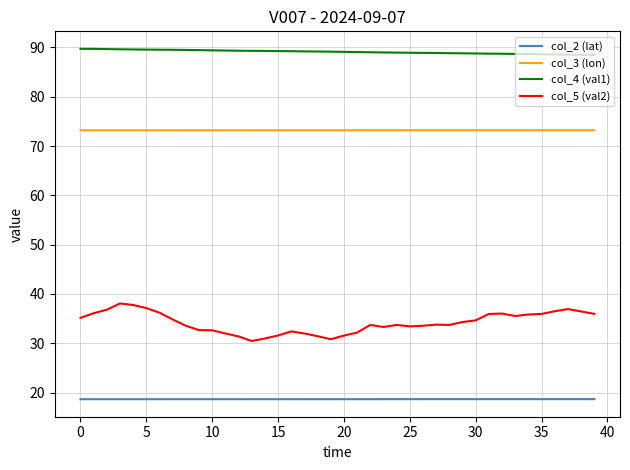

What is the lowest value of the col_5 (val2) series?

30.5